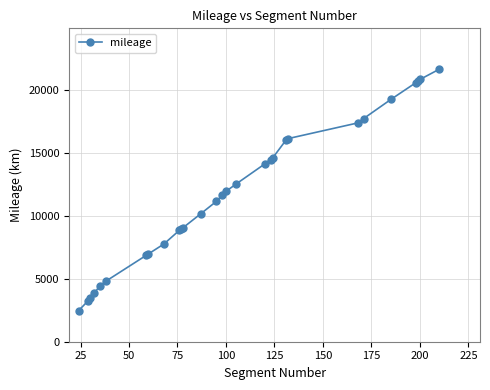

What is the value of the 19th point from the left?

14475.9